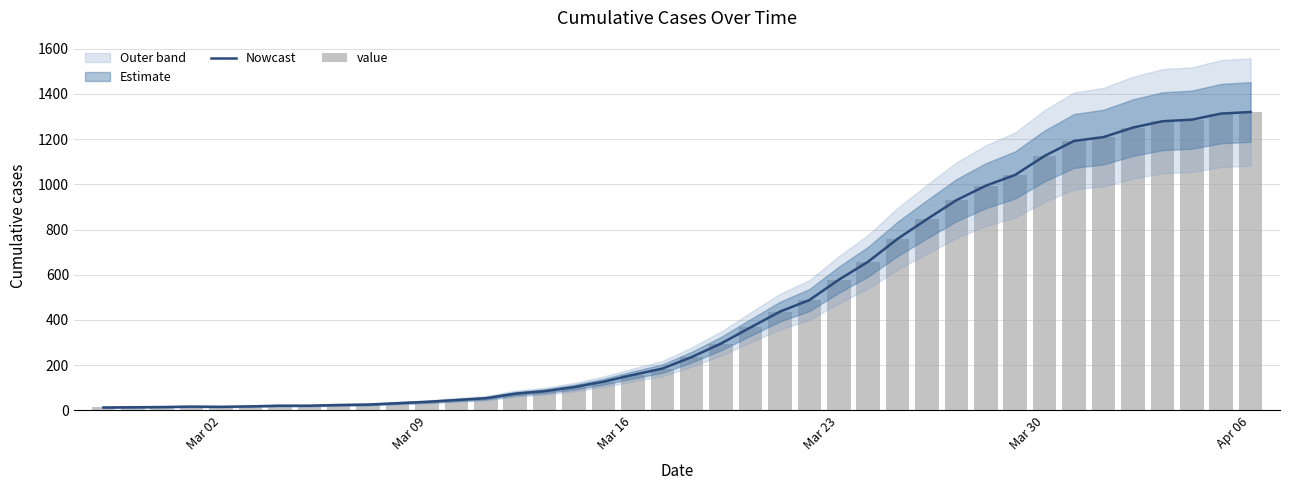

At Mar 02, list the series in order from largest to smallest.

Nowcast, value